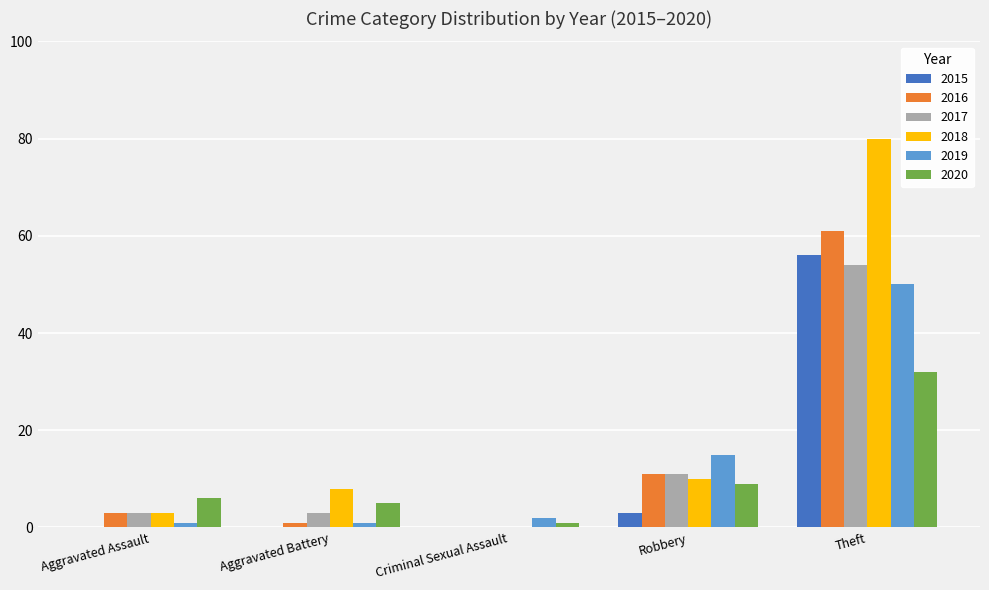

What is the sum of all 2020 values?

53